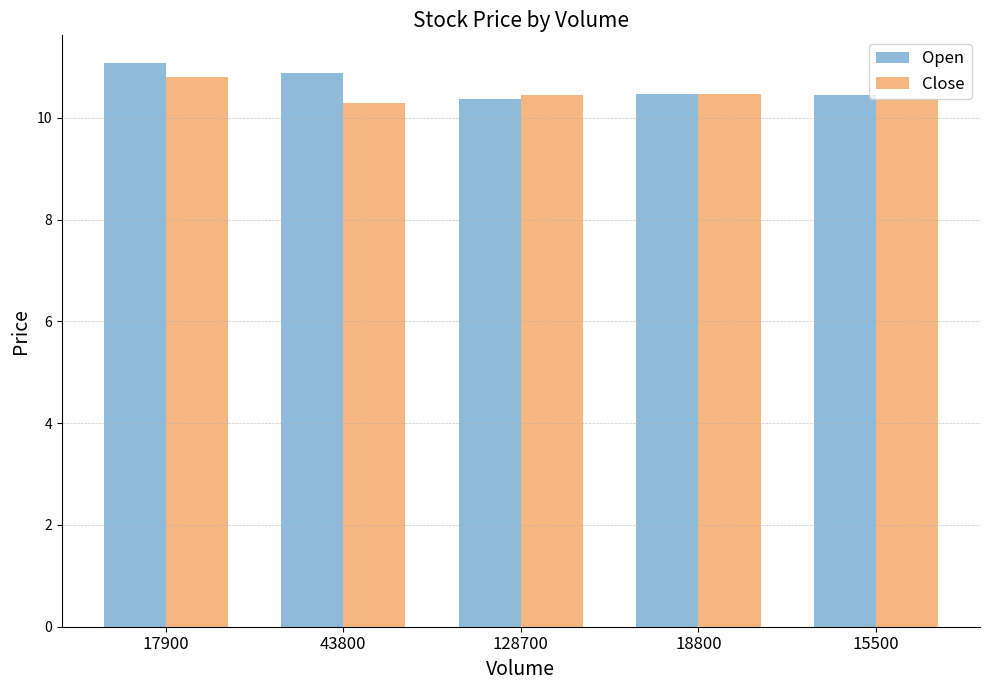

What is the approximate value of Close at 17900?

10.8